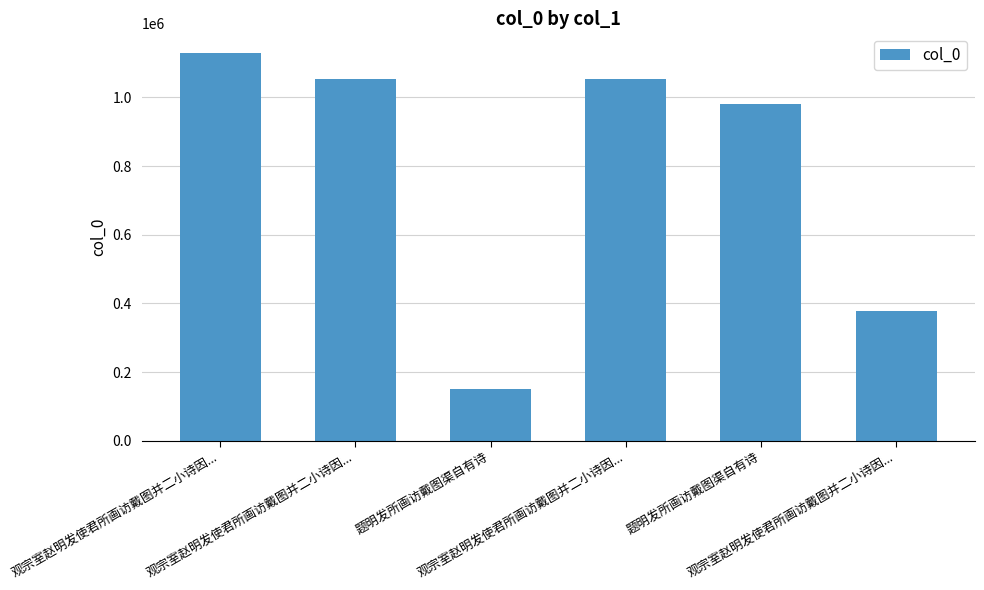

List the labels in order of value, smallest first.

题明发所画访戴图渠自有诗, 观宗室赵明发使君所画访戴图并二小诗因..., 题明发所画访戴图渠自有诗, 观宗室赵明发使君所画访戴图并二小诗因..., 观宗室赵明发使君所画访戴图并二小诗因..., 观宗室赵明发使君所画访戴图并二小诗因...